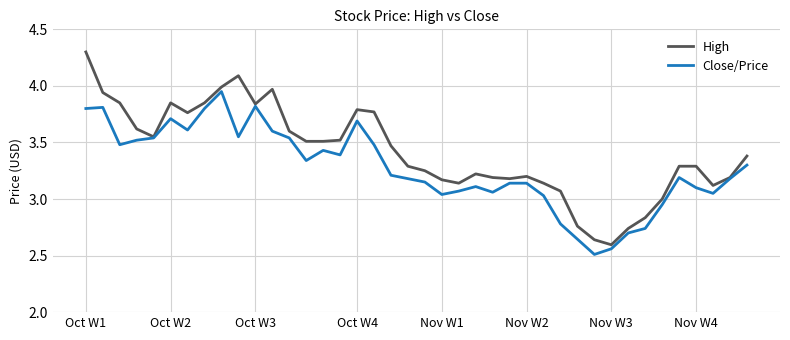

List the series in order of their overall mean, lowest first.

Close/Price, High